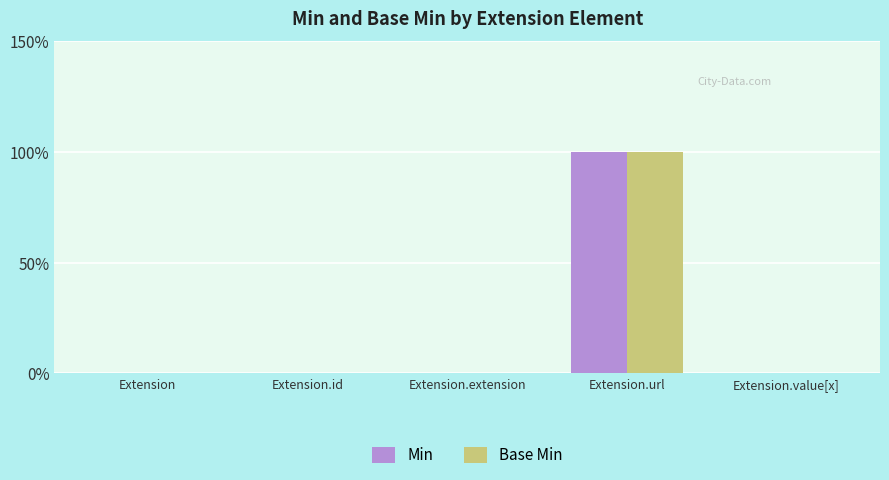

What are all the series names shown in the legend?

Min, Base Min